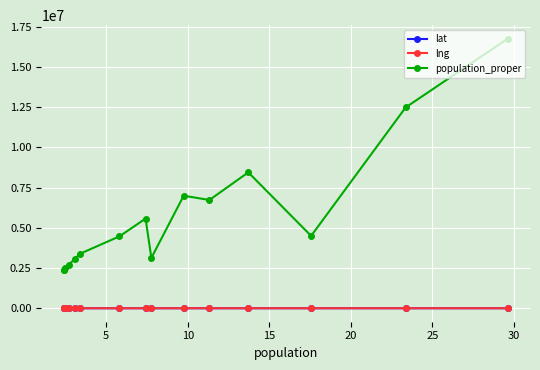

At how many categories does at least one series exceed 14395219?

1